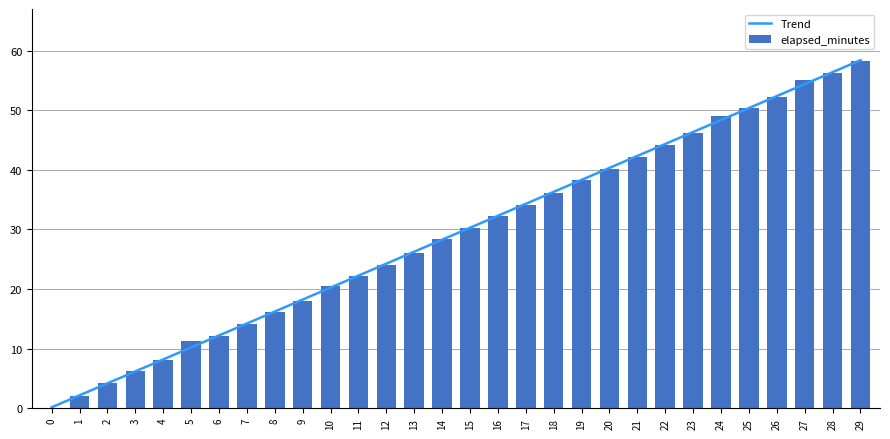

What is the difference between the Trend values at 7 and 19?

24.1